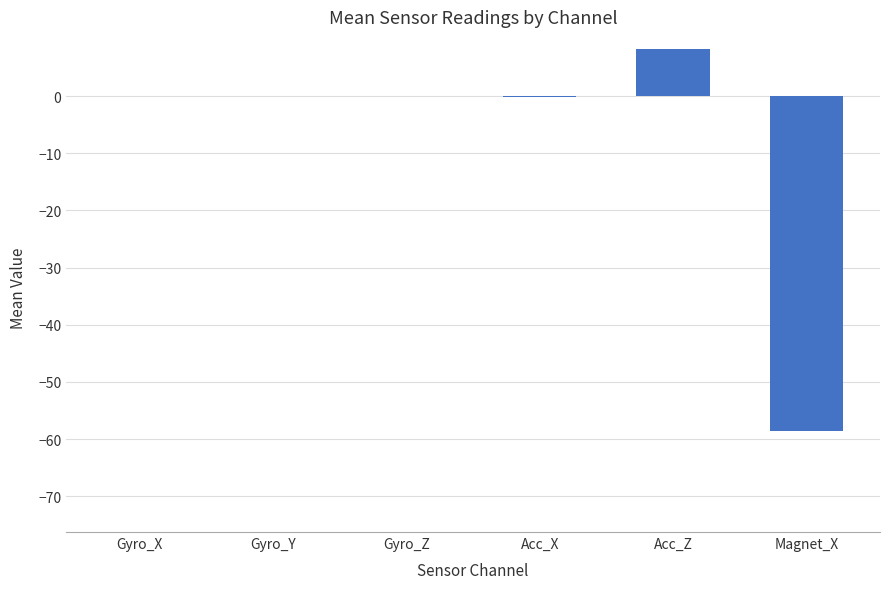

The value at Acc_Z is 5.1. True or false?

False